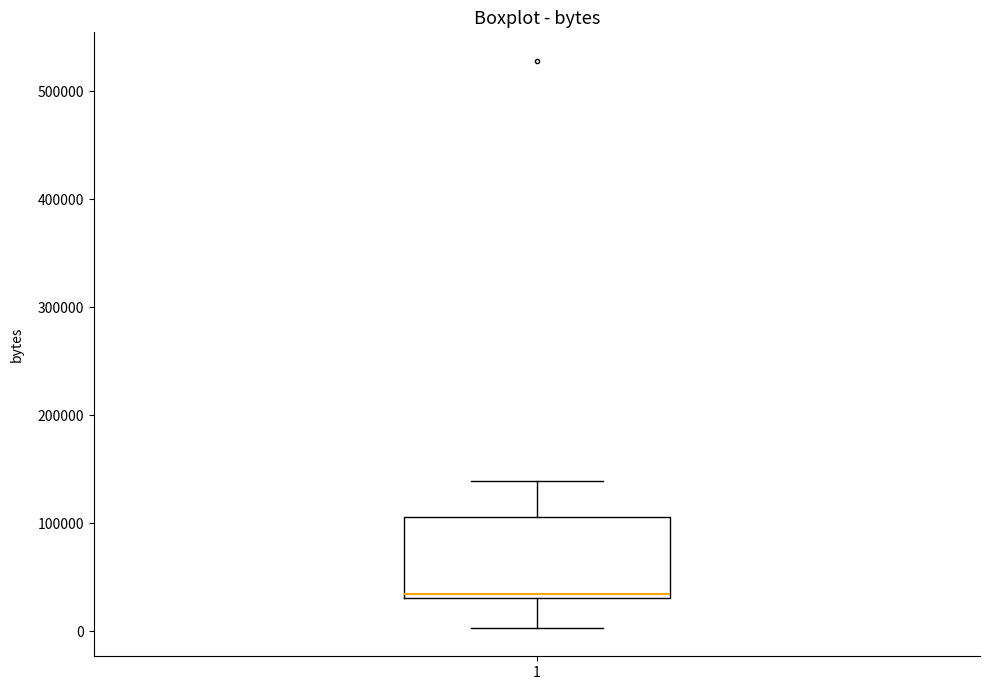

Read this box plot against the y-axis: the position of the median line, the range covered by the box, and the ends of both whiskers. The values are not printed on the chart, so give them approximately, as read against the axis.

median 30000 (just above the box's lower edge), box 30000 to 110000, whiskers 0 to 140000